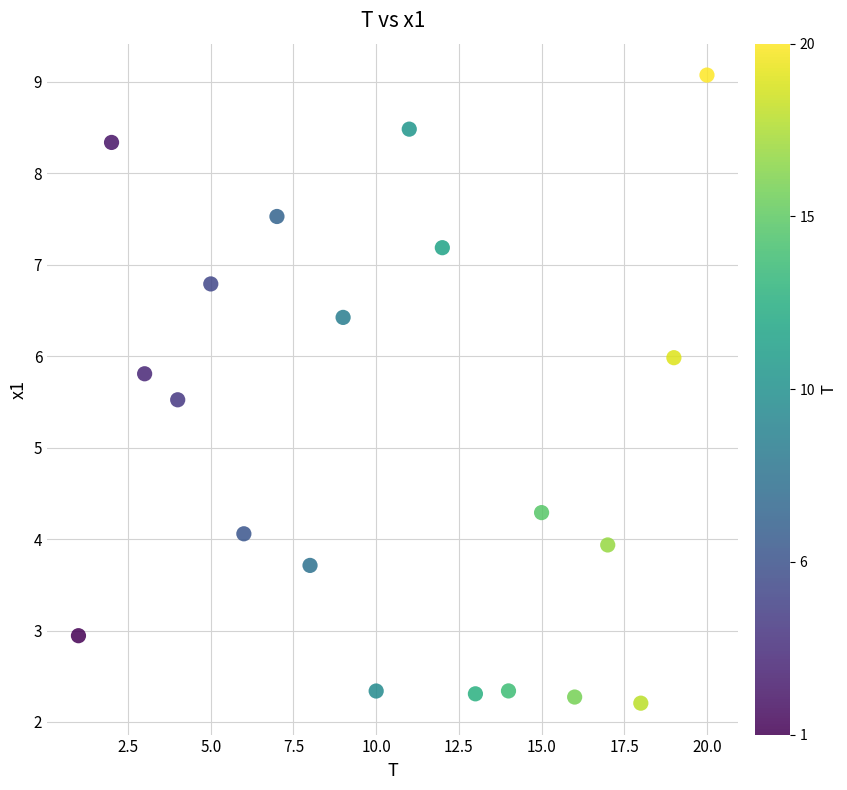

What Y value in the scatter plot is closest to 5?

5.5